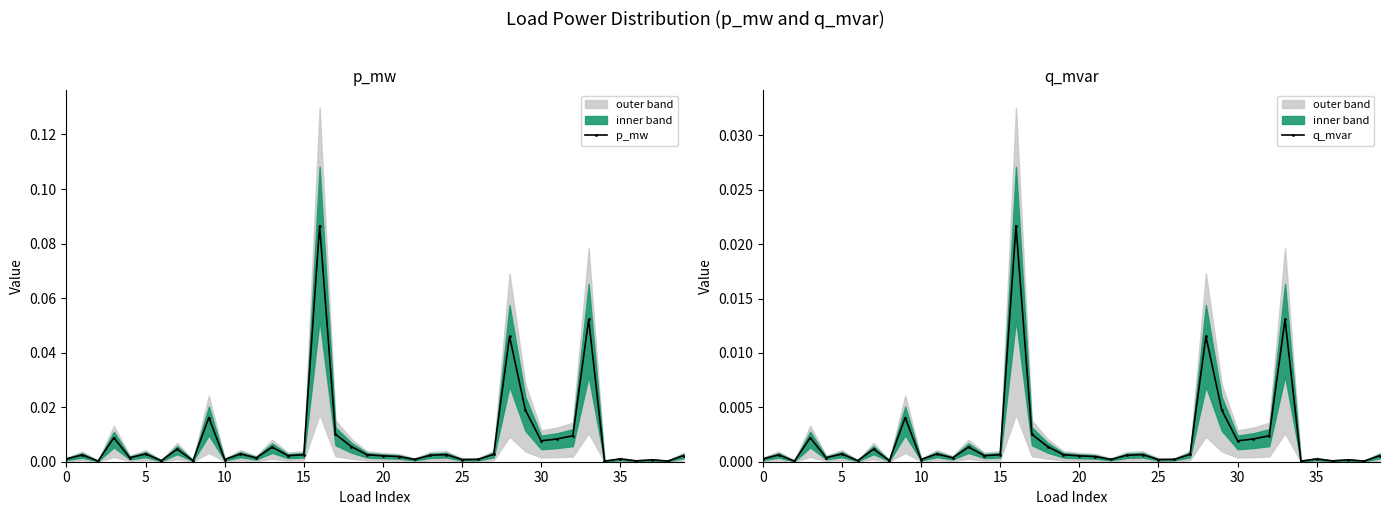

True or false: p_mw has more than 2 interior local peaks.

True